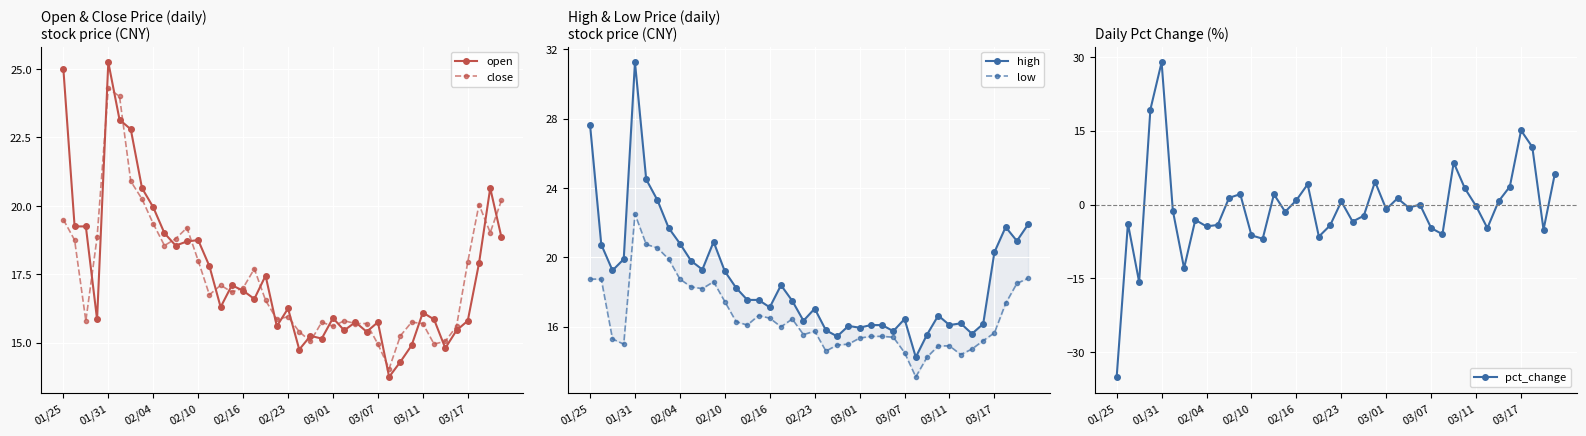

Read the close value at 33.

14.9